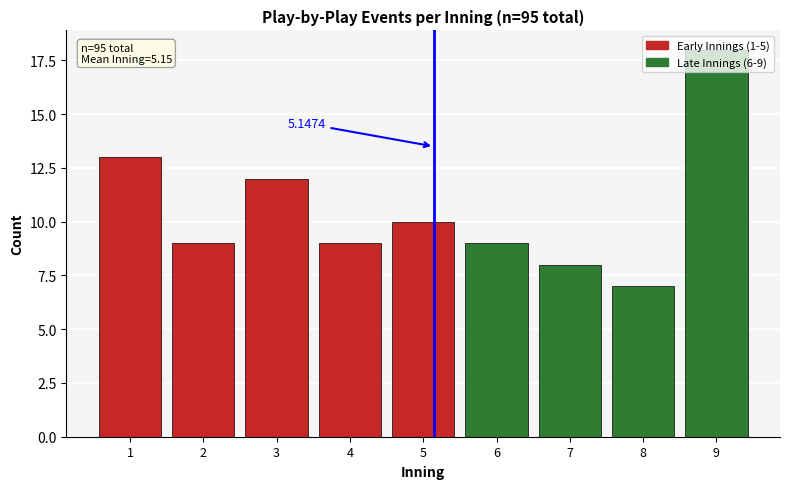

What is the average value?

11